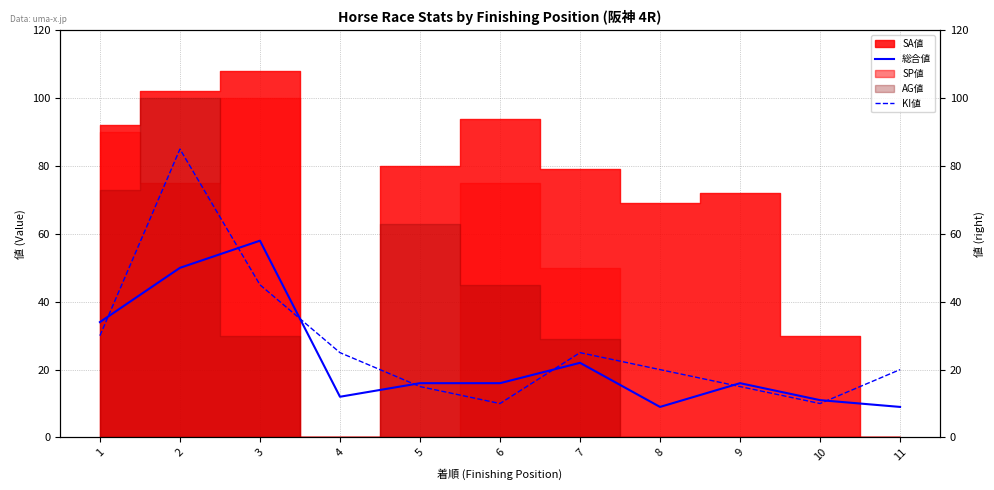

Is it true that KI値 equals 15 at 9?

True